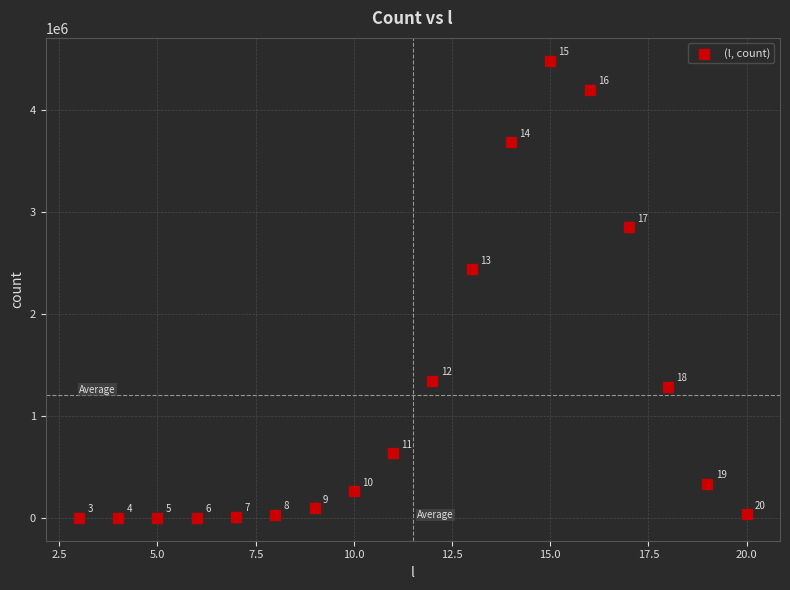

What is the range of Y values (max minus min)?

4480092